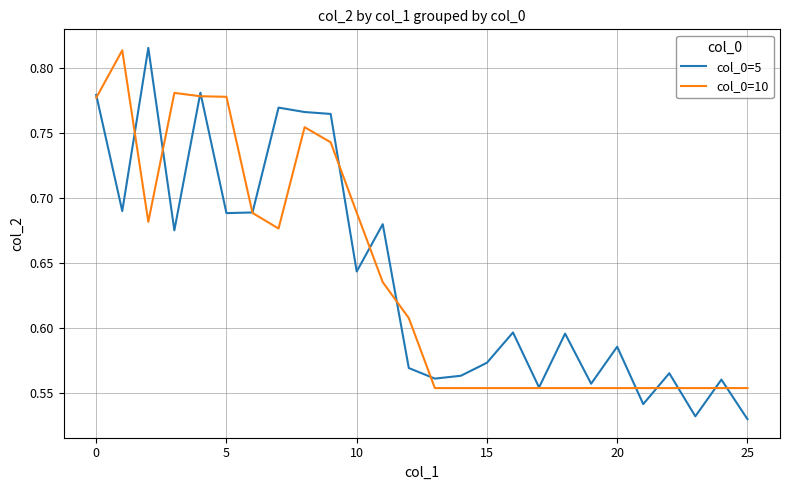

Which series has the widest spread of values?

col_0=5